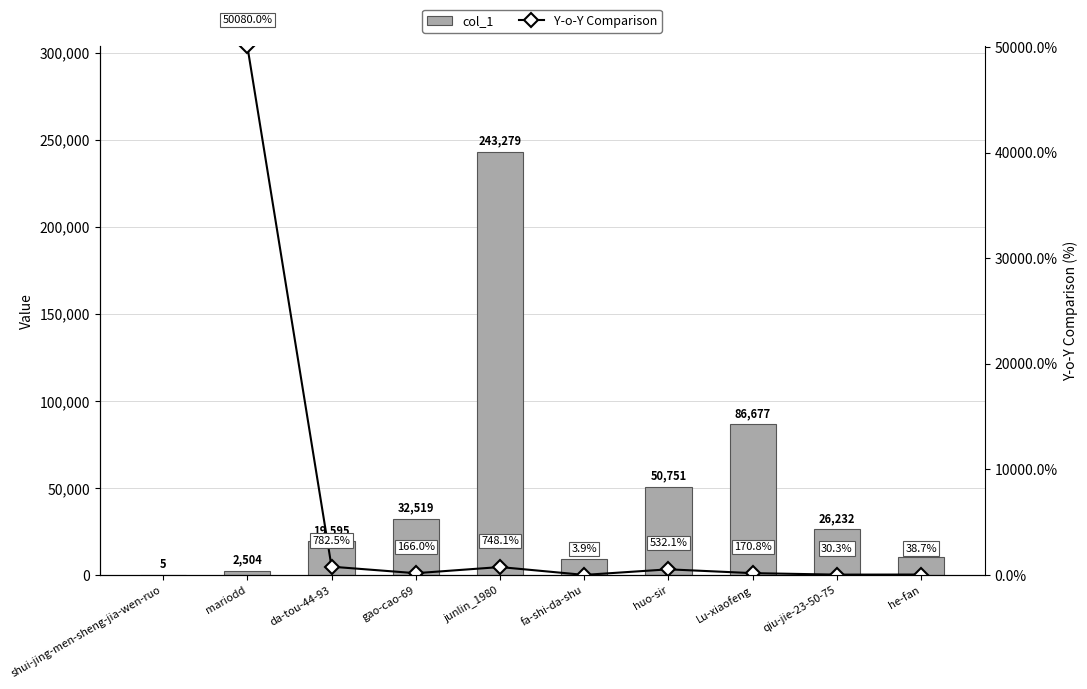

Which label corresponds to the largest value in the chart?

junlin_1980